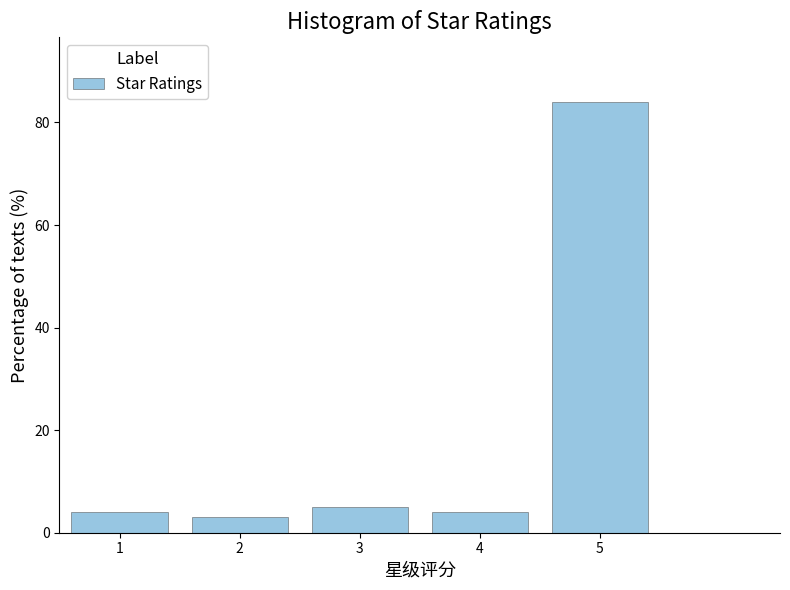

Which range on the x-axis has the tallest bar?

4.5 to 5.5